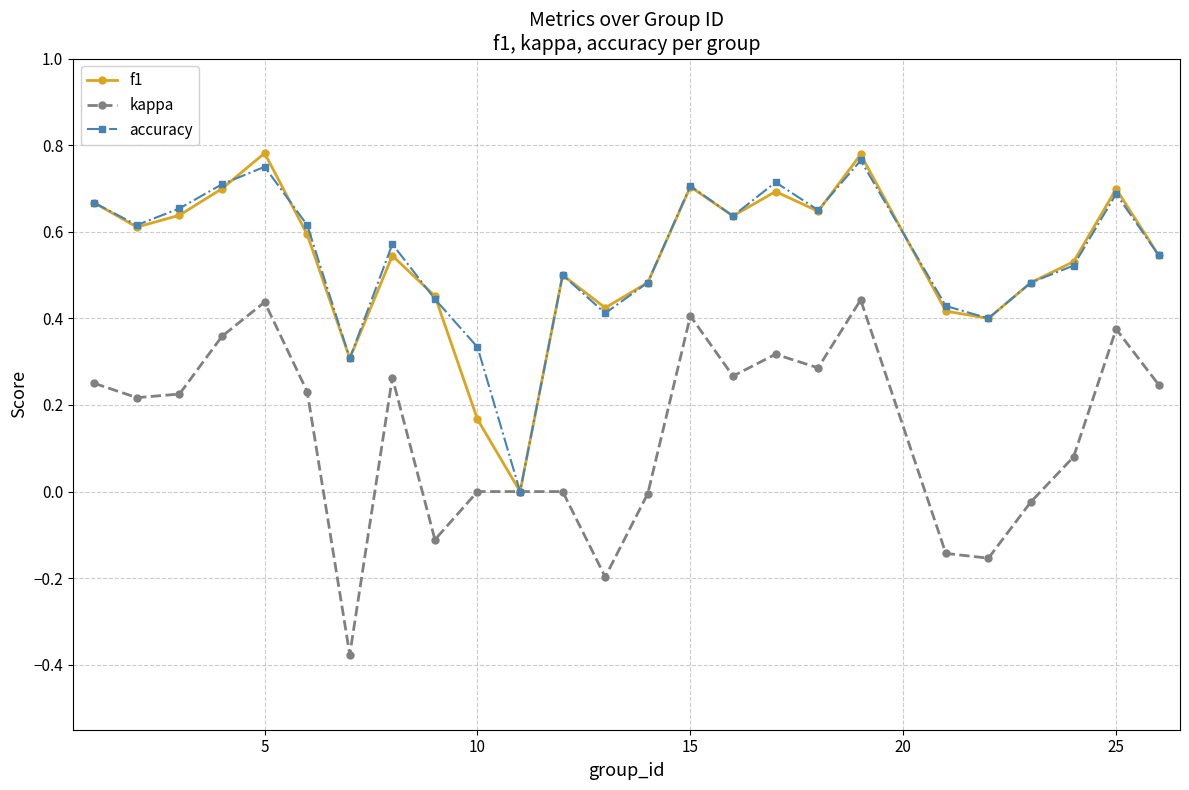

In accuracy, how many points are lower than both neighbors (excluding endpoints)?

7